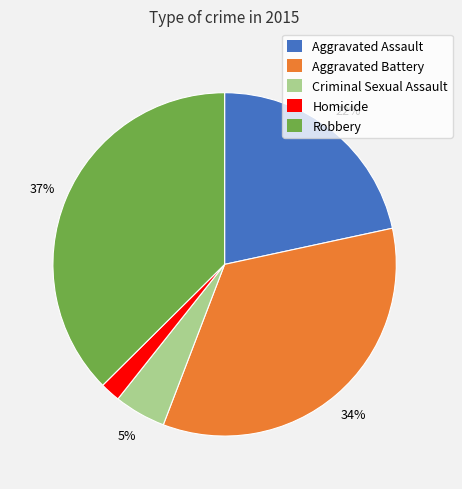

Is the sum of Aggravated Battery and Criminal Sexual Assault greater than half?

No